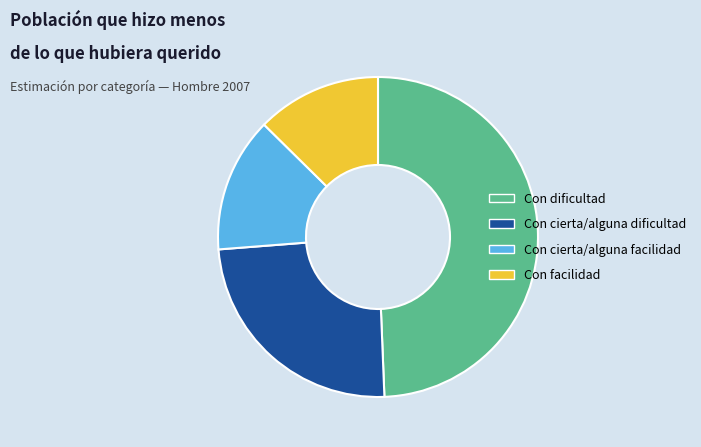

The Con cierta/alguna facilidad slice represents 2% of the pie. True or false?

False